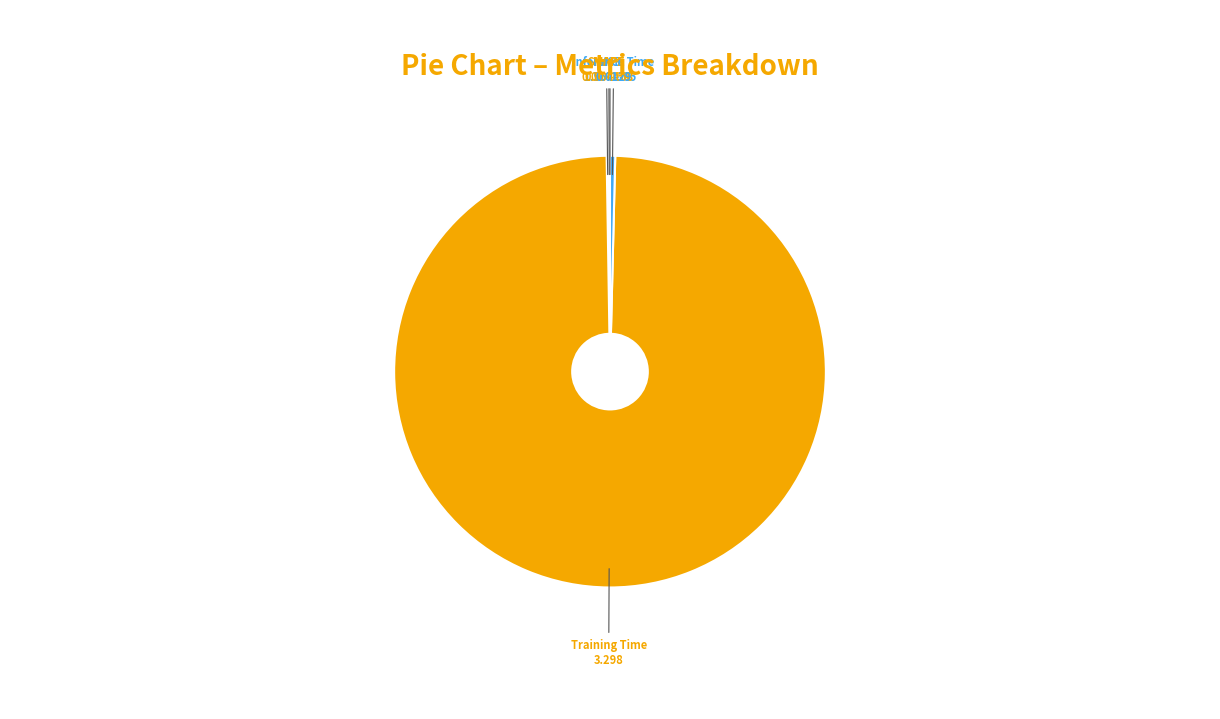

Is it true that Training Time is 99% of the pie?

True